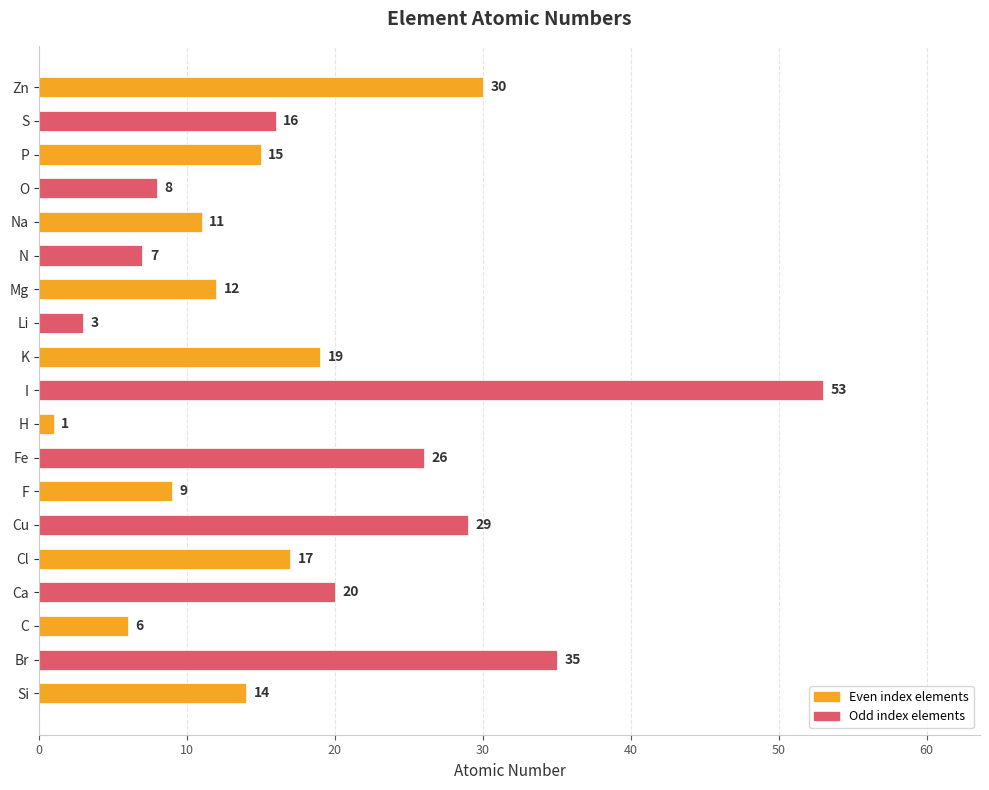

What is the ratio of the value at Br to the value at N?

5.0